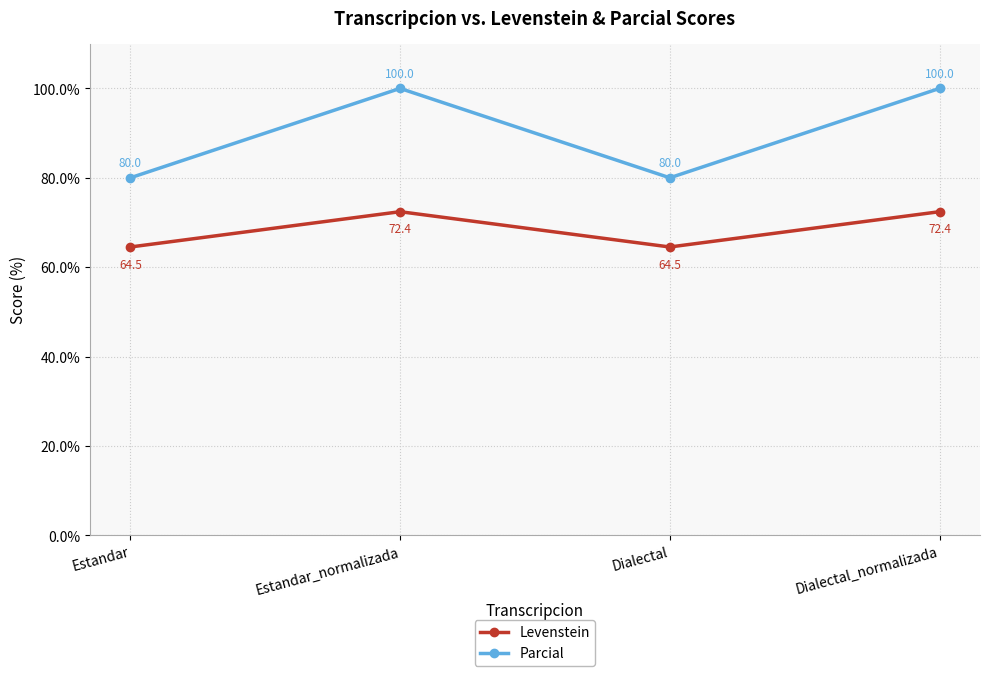

True or false: Parcial and Levenstein intersect in this chart.

False